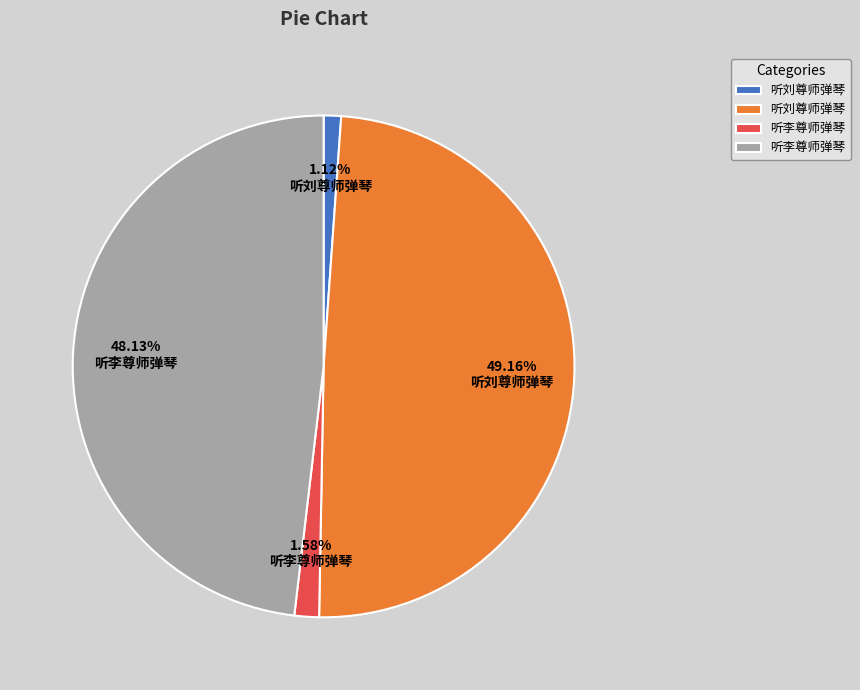

Does any single category account for the majority?

No